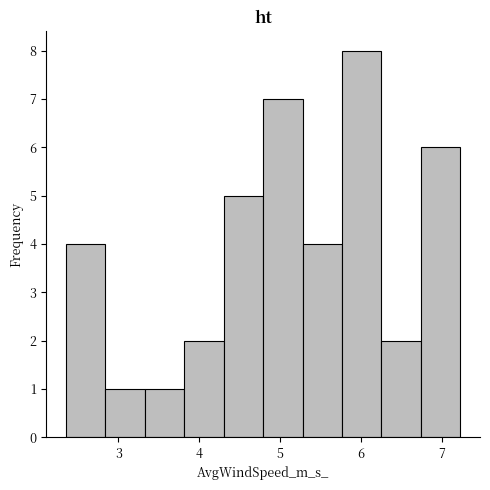

How tall is the bar that spans 2.8 to 3.3 on the x-axis? Neither the bar edges nor the heights are printed on the chart, so give them approximately, as read against the axes.

1